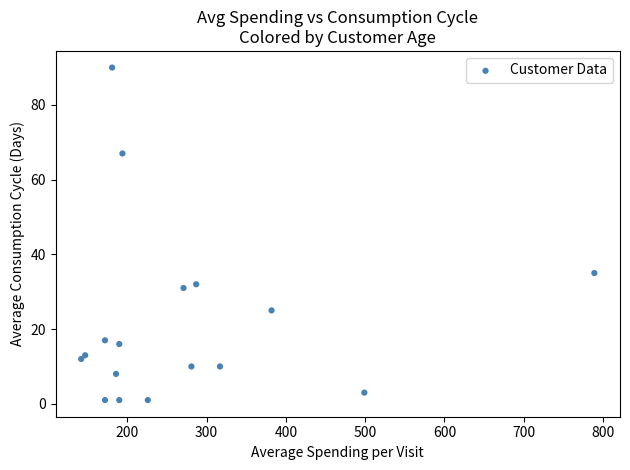

What is the range of Y values (max minus min)?

89